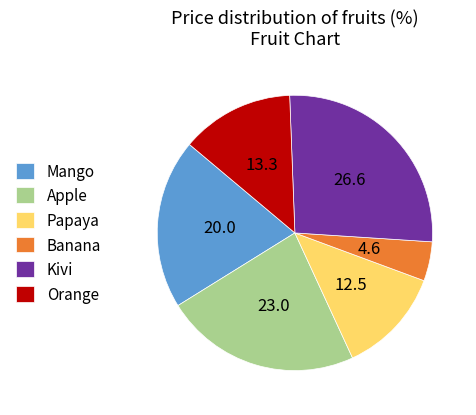

Rank the categories by value from lowest to highest.

Banana, Papaya, Orange, Mango, Apple, Kivi